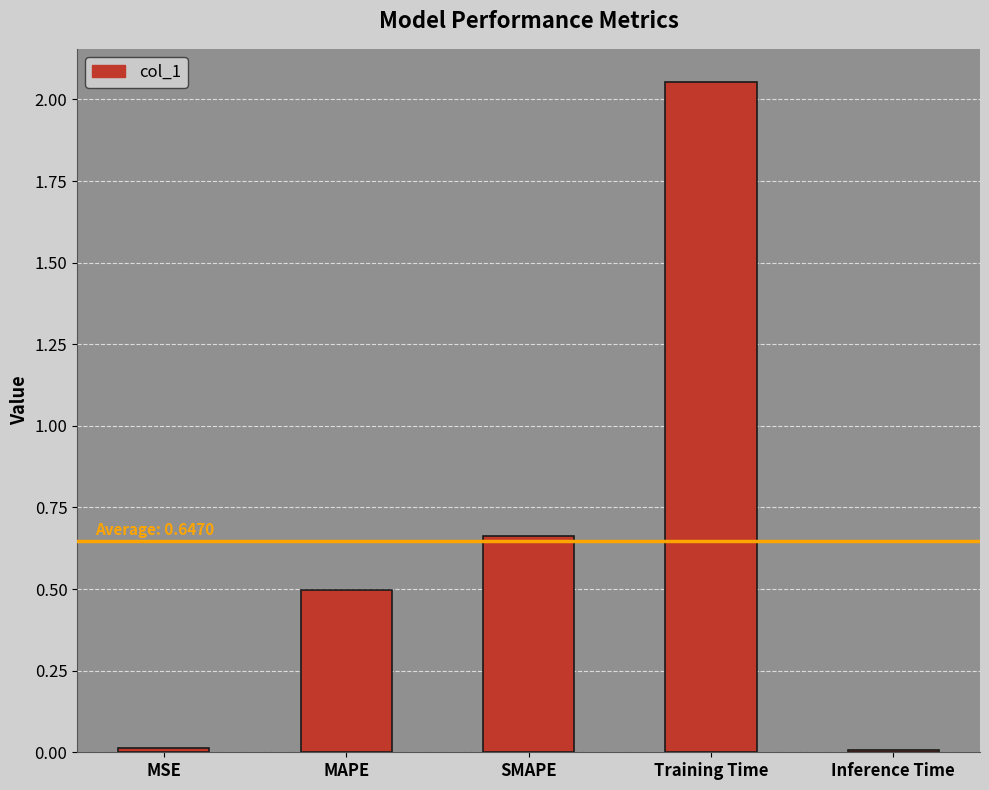

What is the difference between the maximum and second lowest values?

2.0